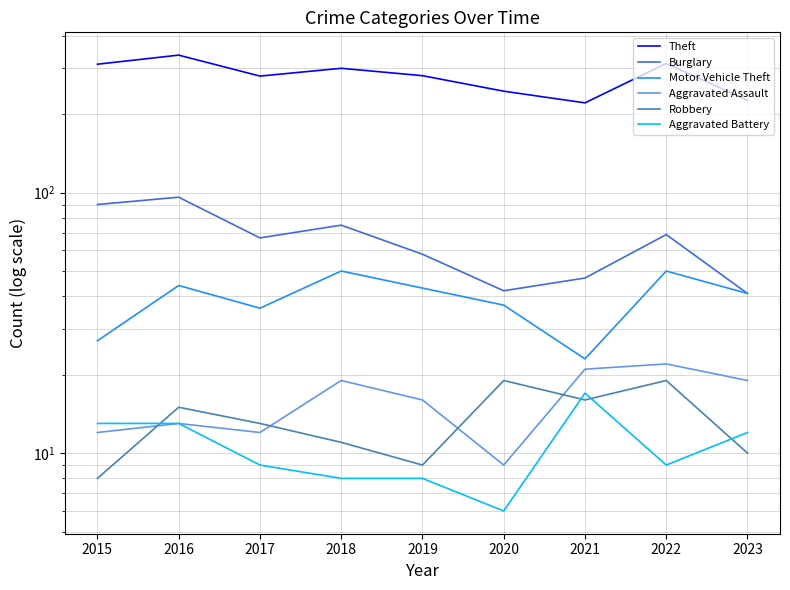

Between 2015 and 2019, which is larger?

2015